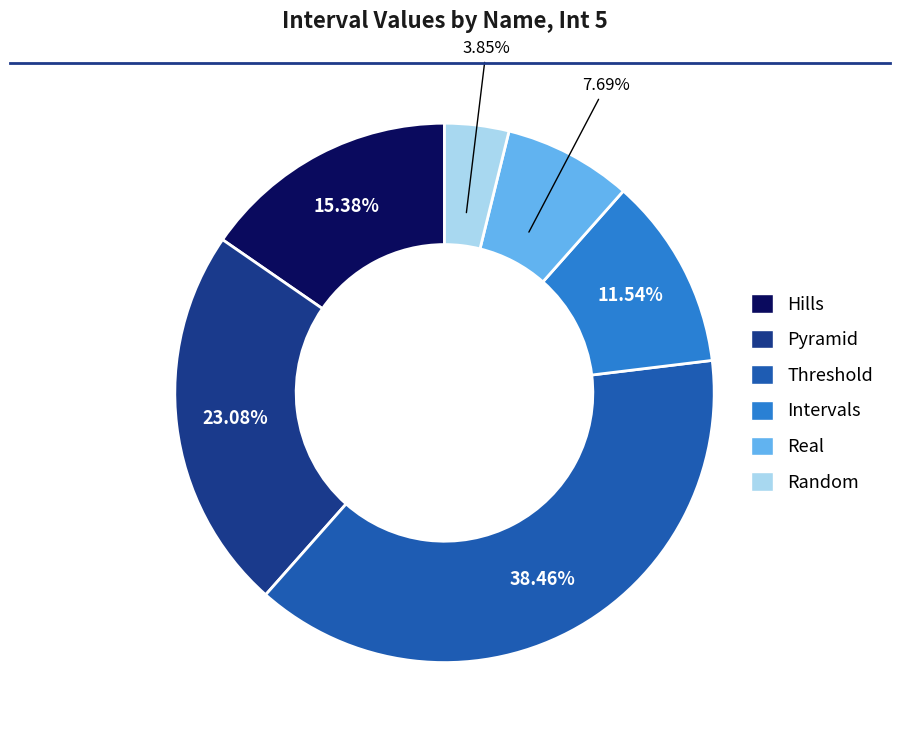

True or false: Real accounts for 19% of the total.

False